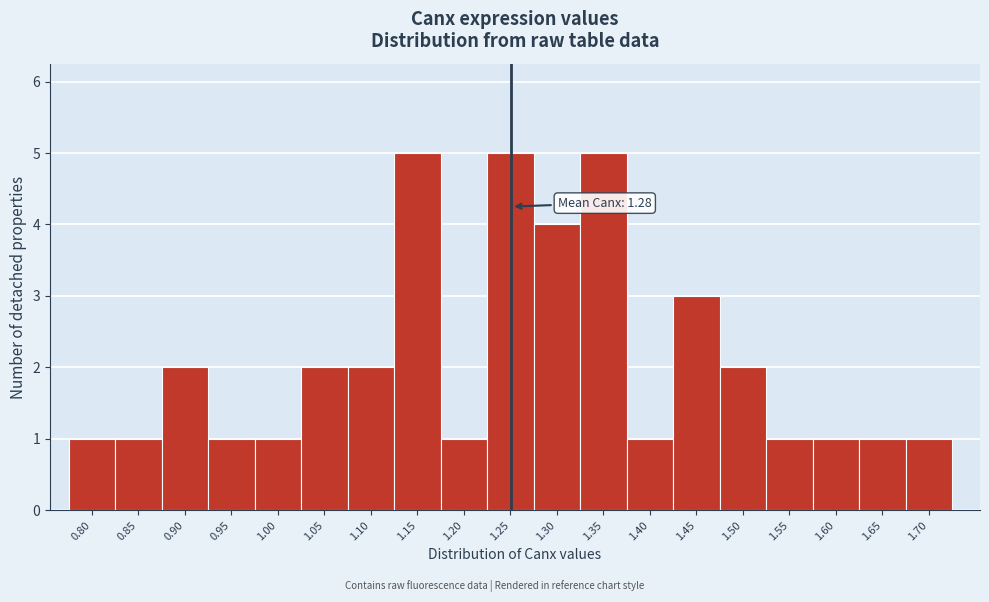

Reading left to right, list all the values displayed in this chart.

1	1	2	1	1	2	2	5	1	5	4	5	1	3	2	1	1	1	1